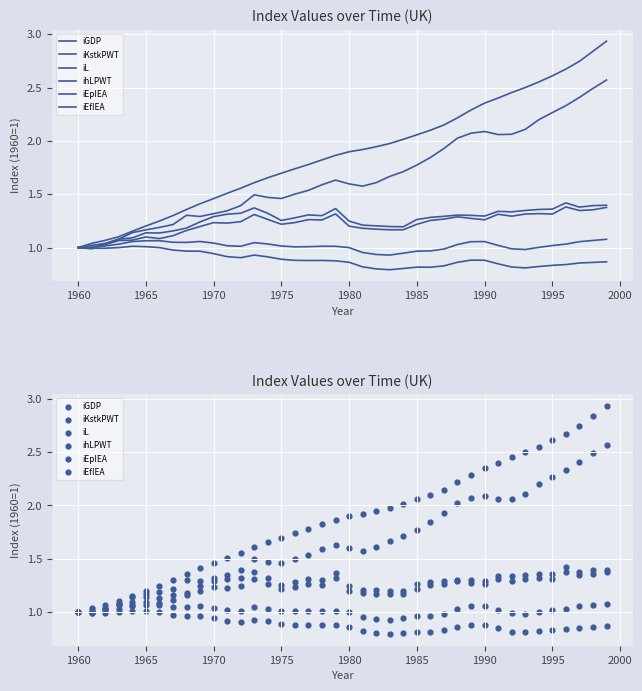

Which series has the largest total across all categories?

iKstkPWT